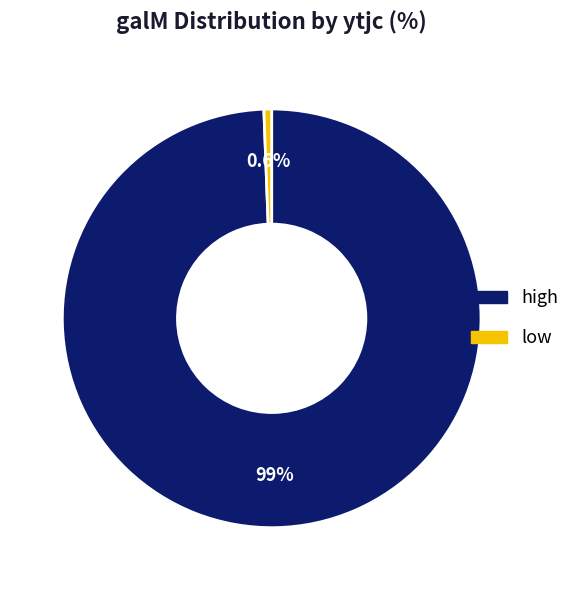

Which slice represents more than half of the pie?

high